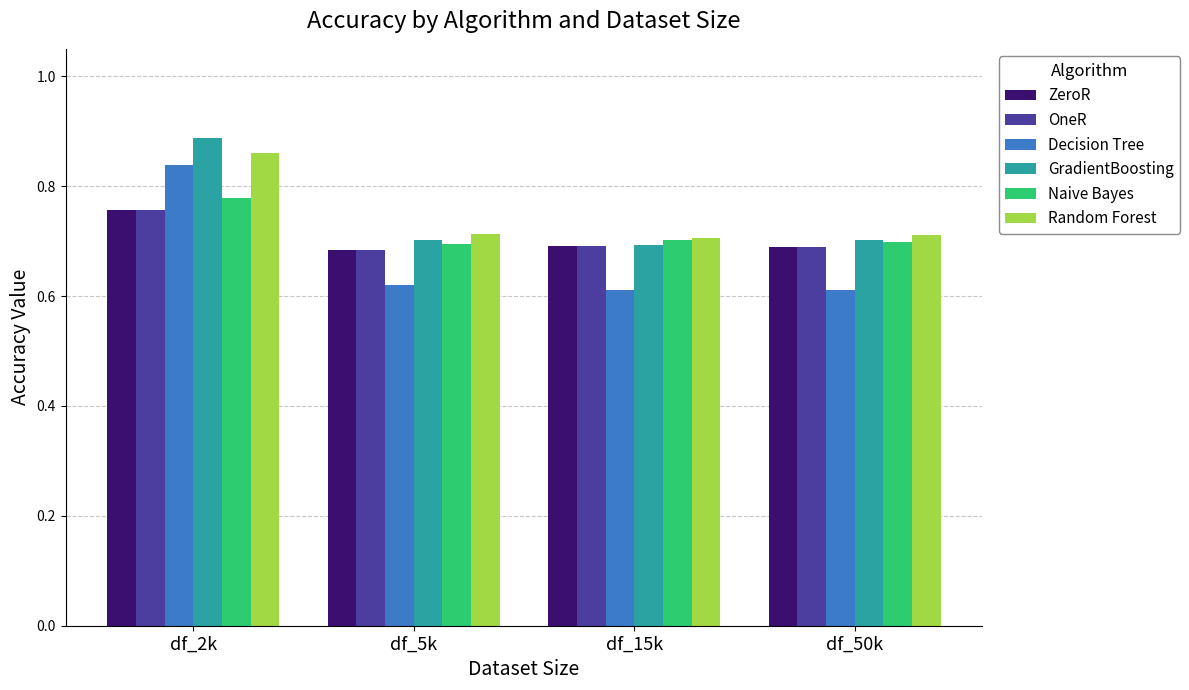

True or false: OneR has a value of 0.4 at df_15k.

False